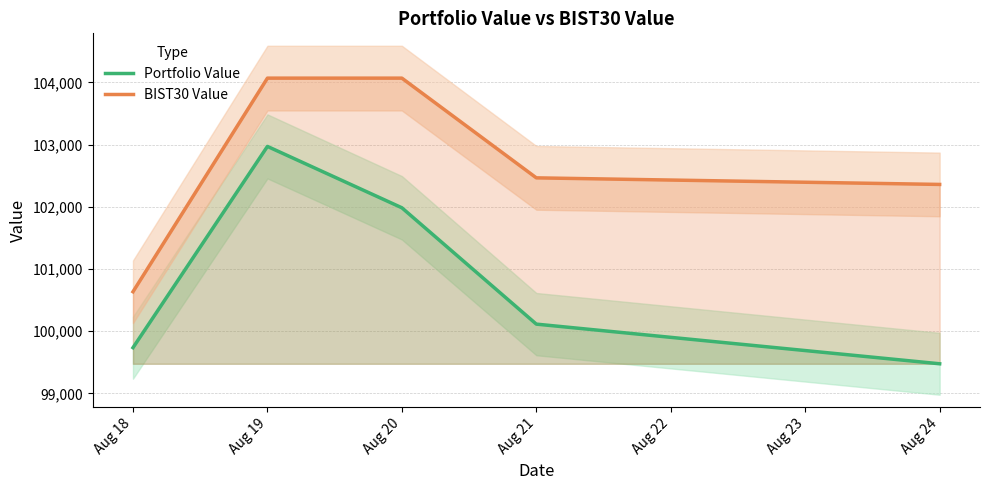

At which category is the sum across all series the highest?

Aug 19